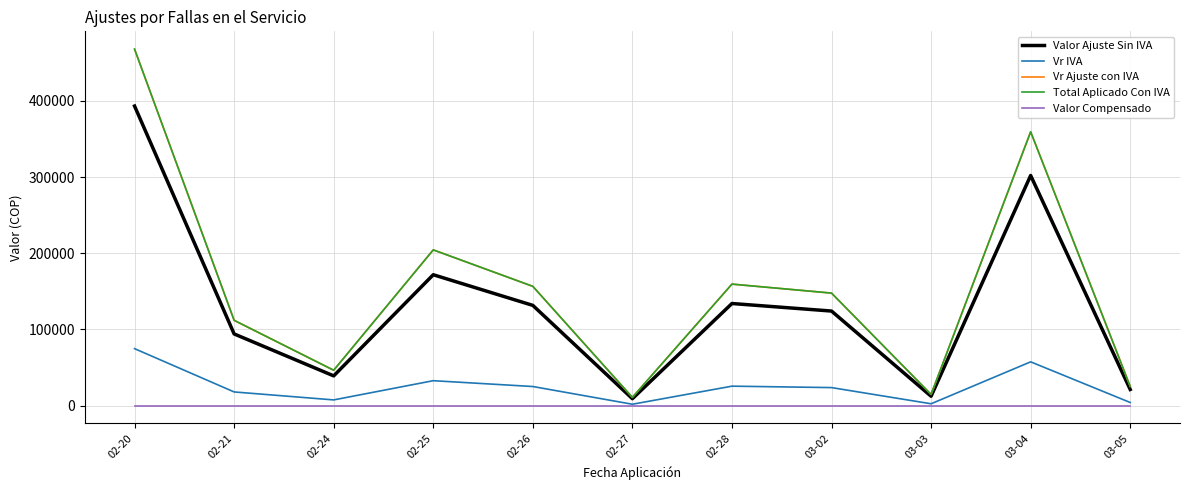

Does the chart display data point markers on the line(s)?

No